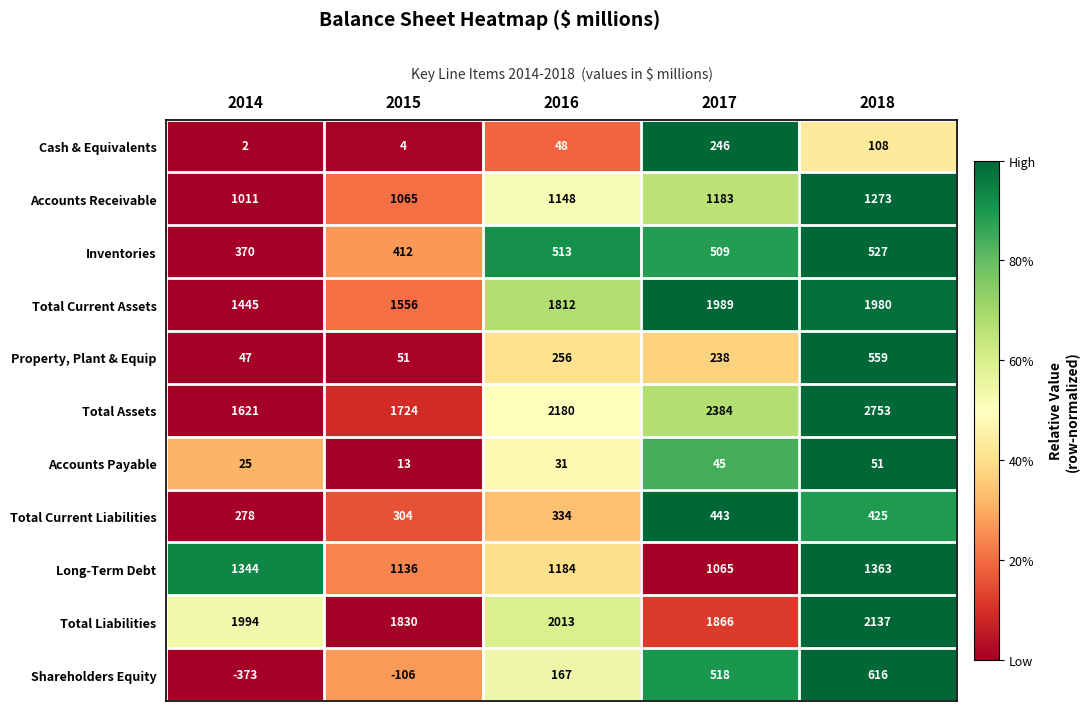

What is the difference between the Accounts Payable values at 2016 and 2014?

6